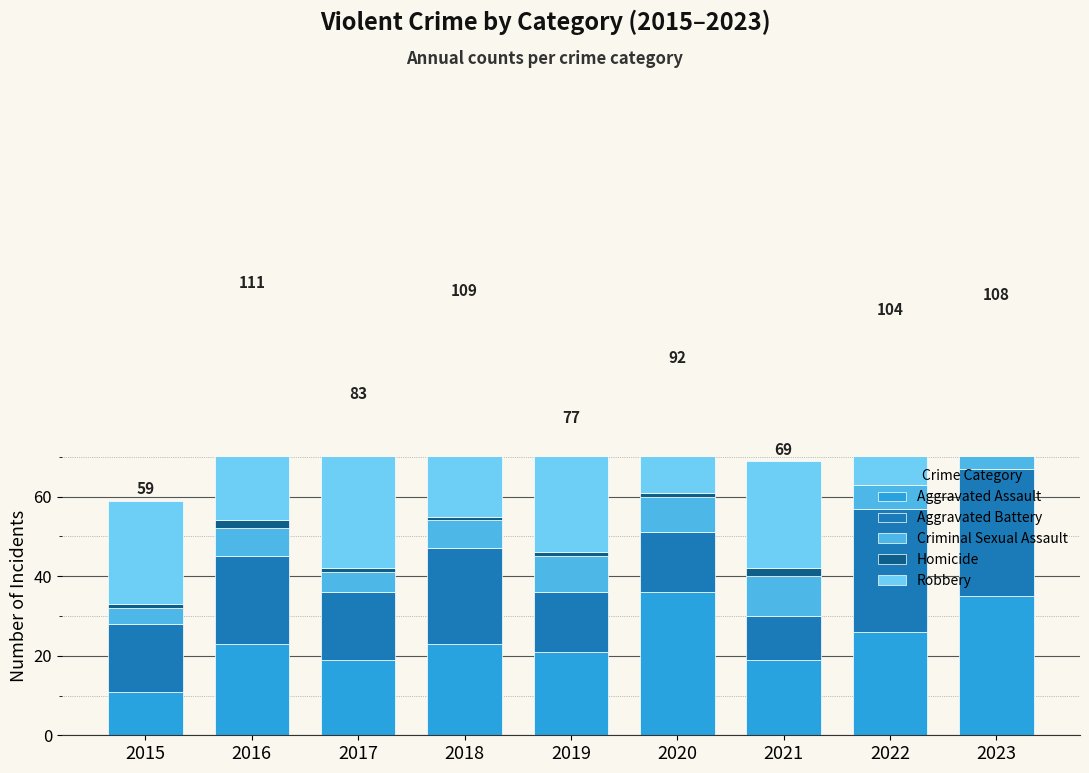

What is the sum of the Homicide values at 2021 and 2017?

3